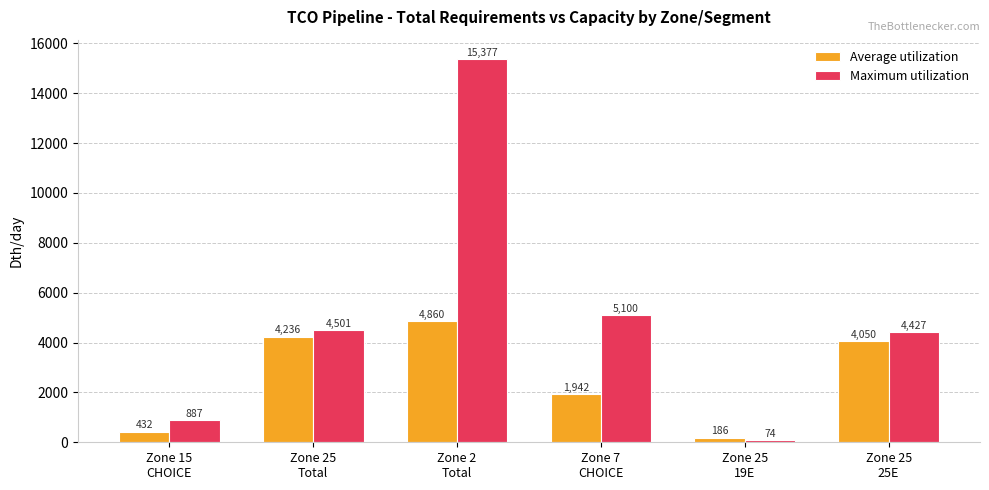

Which label corresponds to the smallest value in the chart?

Zone 25
19E